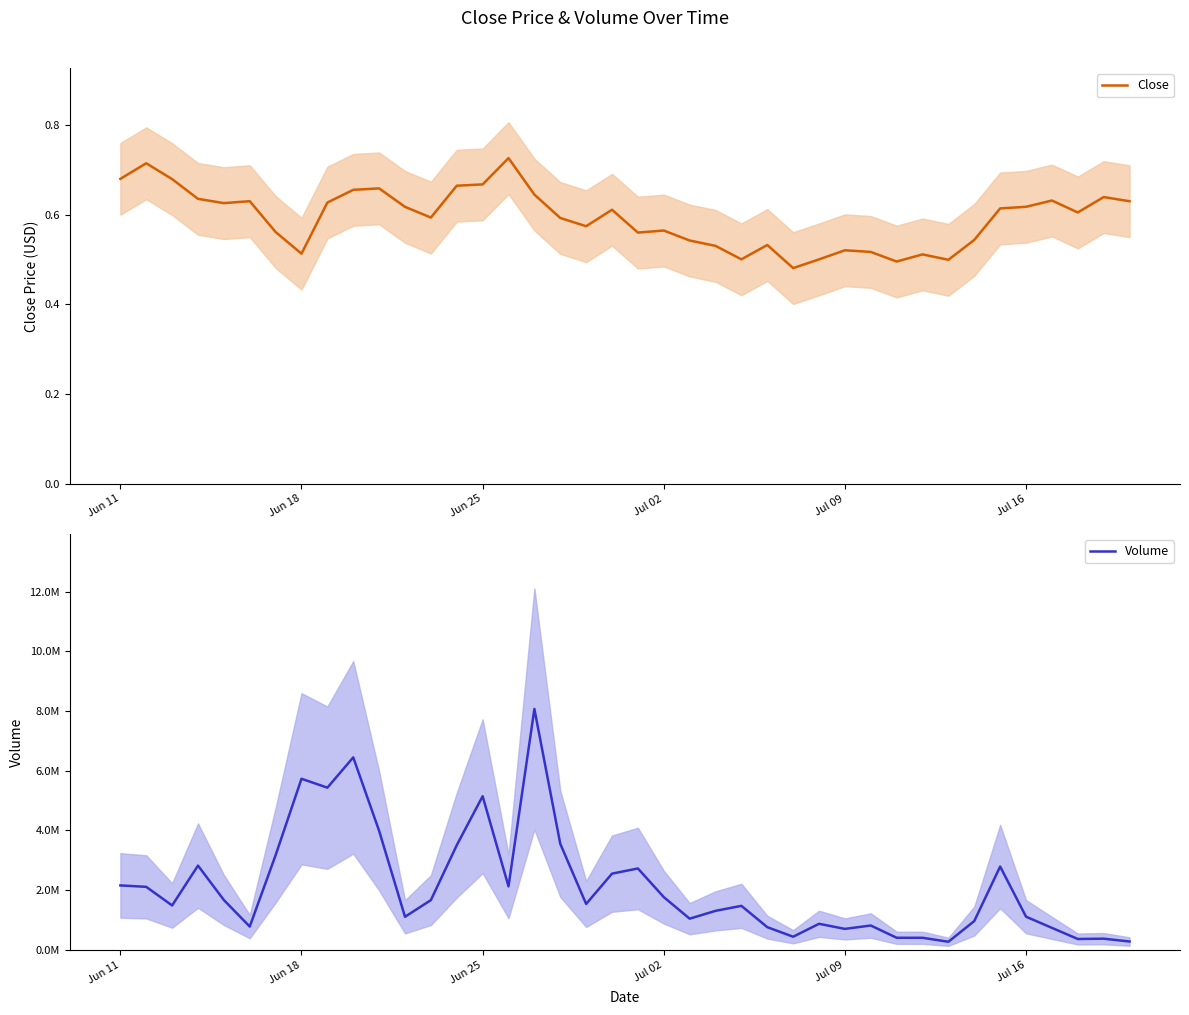

What is the minimum value shown in the chart?

0.5